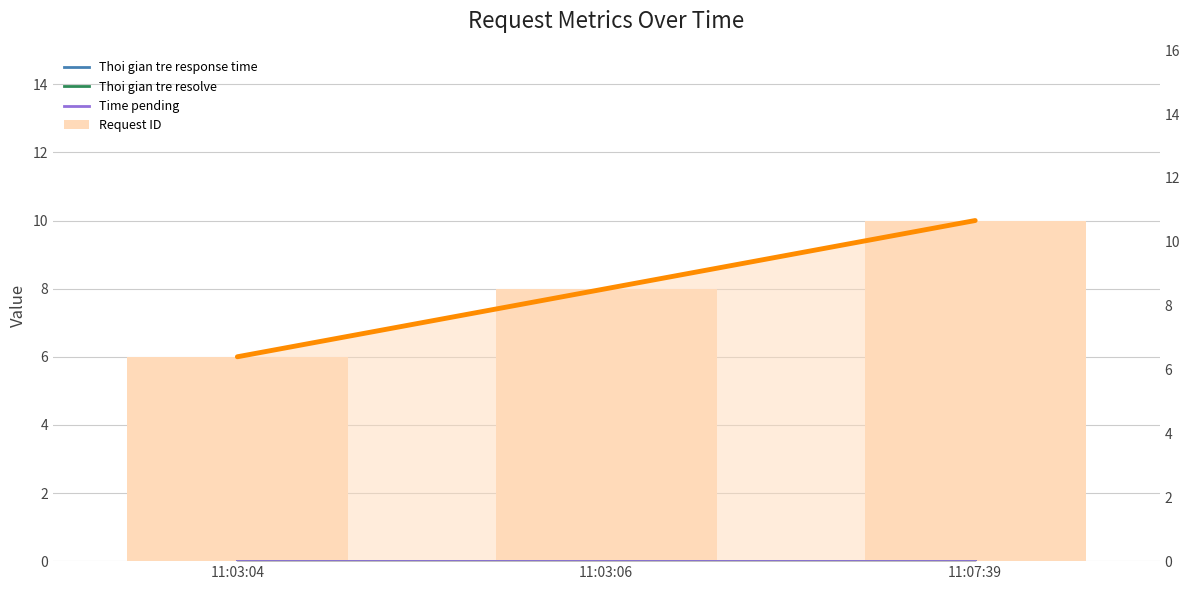

What is the average value of the Request ID series?

8